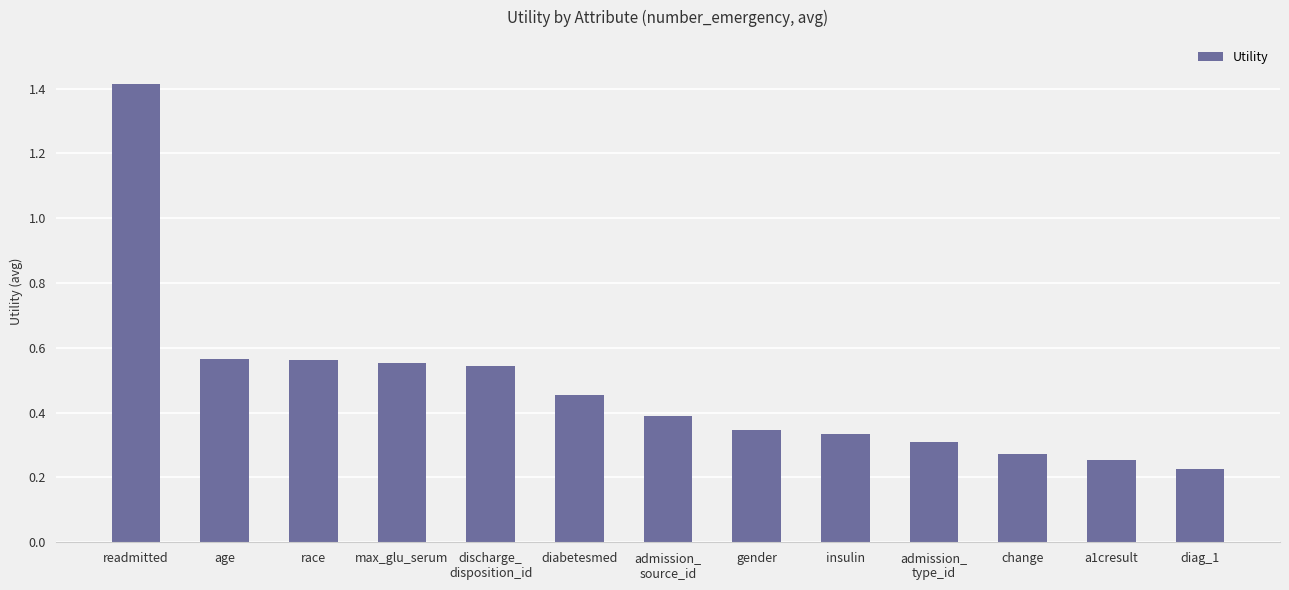

Is it true that the value at insulin is 0.3?

True